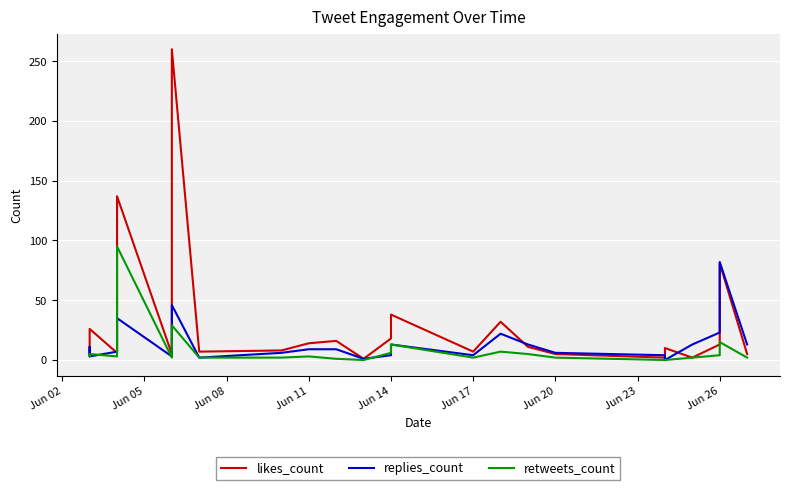

List the series in order of their overall mean, highest first.

likes_count, replies_count, retweets_count